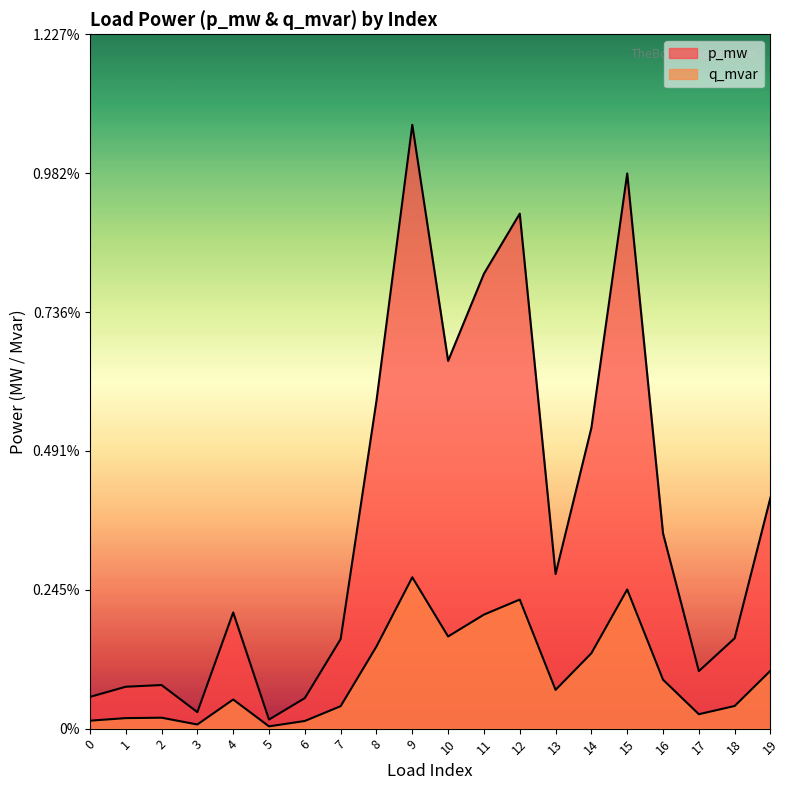

How many interior local valleys does the q_mvar series have?

5